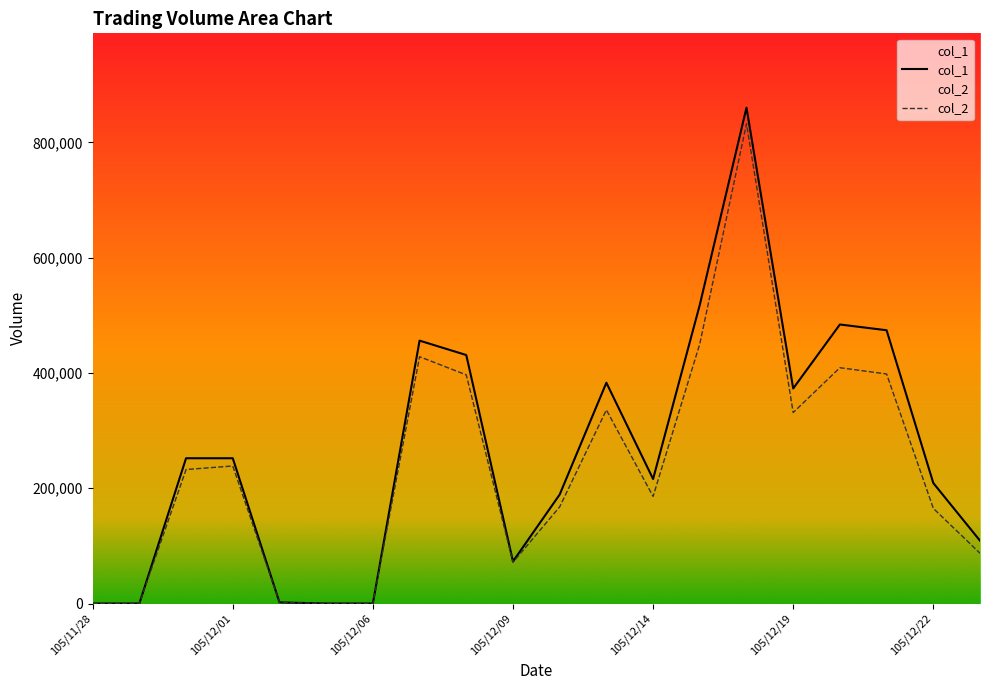

True or false: col_2 has a value of 428140 at 105/12/07.

True